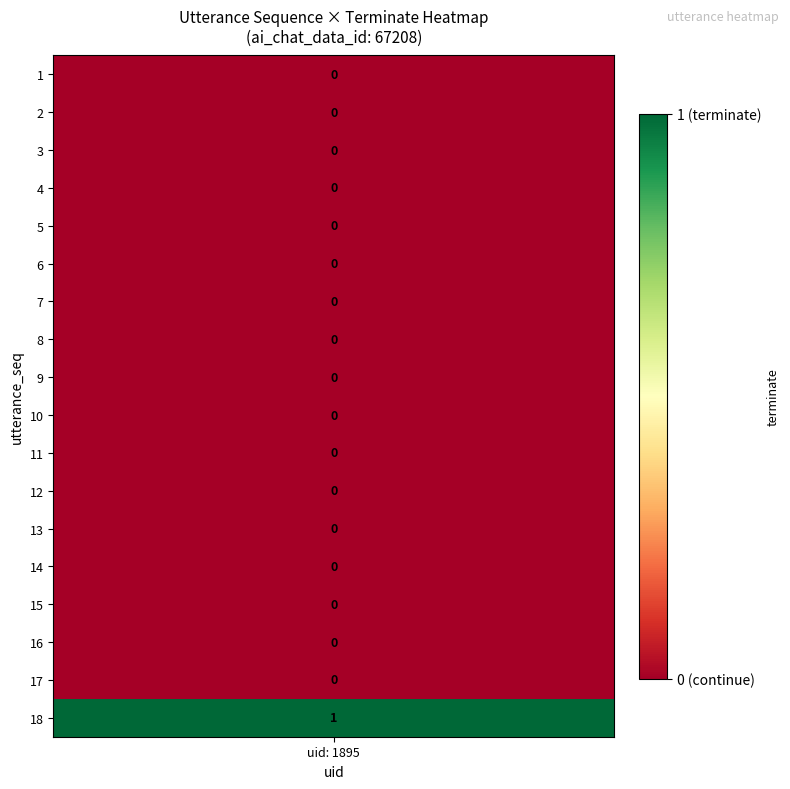

Reading left to right, what are all the values shown in this chart?

1=0	2=0	3=0	4=0	5=0	6=0	7=0	8=0	9=0	10=0	11=0	12=0	13=0	14=0	15=0	16=0	17=0	18=1